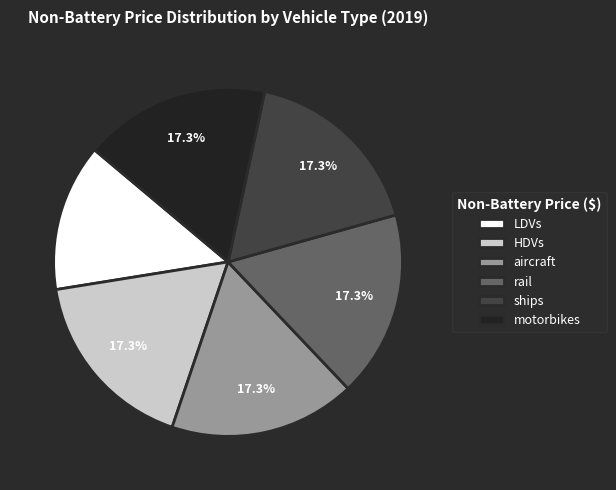

Count the number of slices in the pie.

6